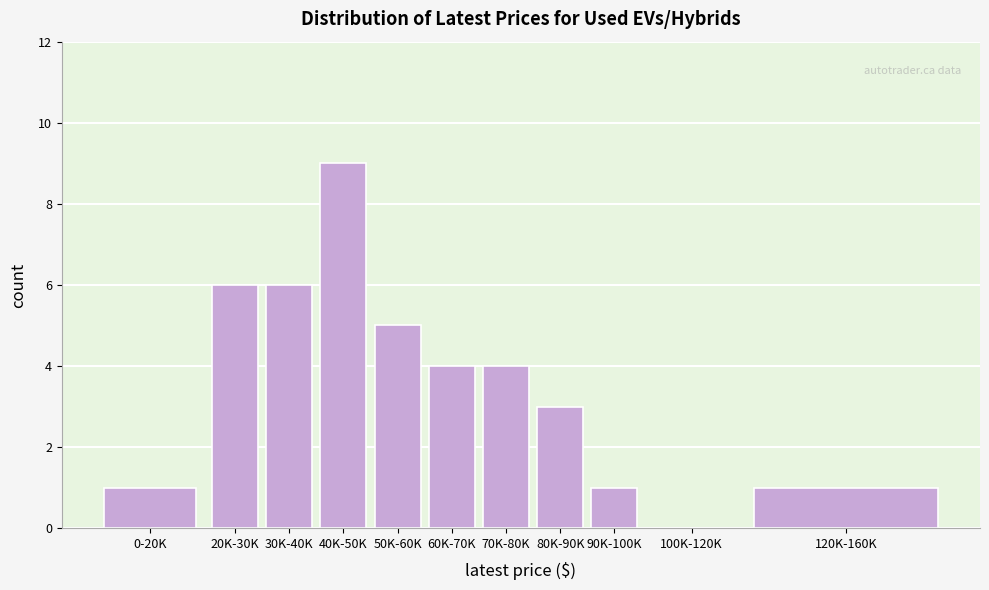

Reading left to right, list all the values displayed in this chart.

0-20K=1	20K-30K=6	30K-40K=6	40K-50K=9	50K-60K=5	60K-70K=4	70K-80K=4	80K-90K=3	90K-100K=1	100K-120K=0	120K-160K=1